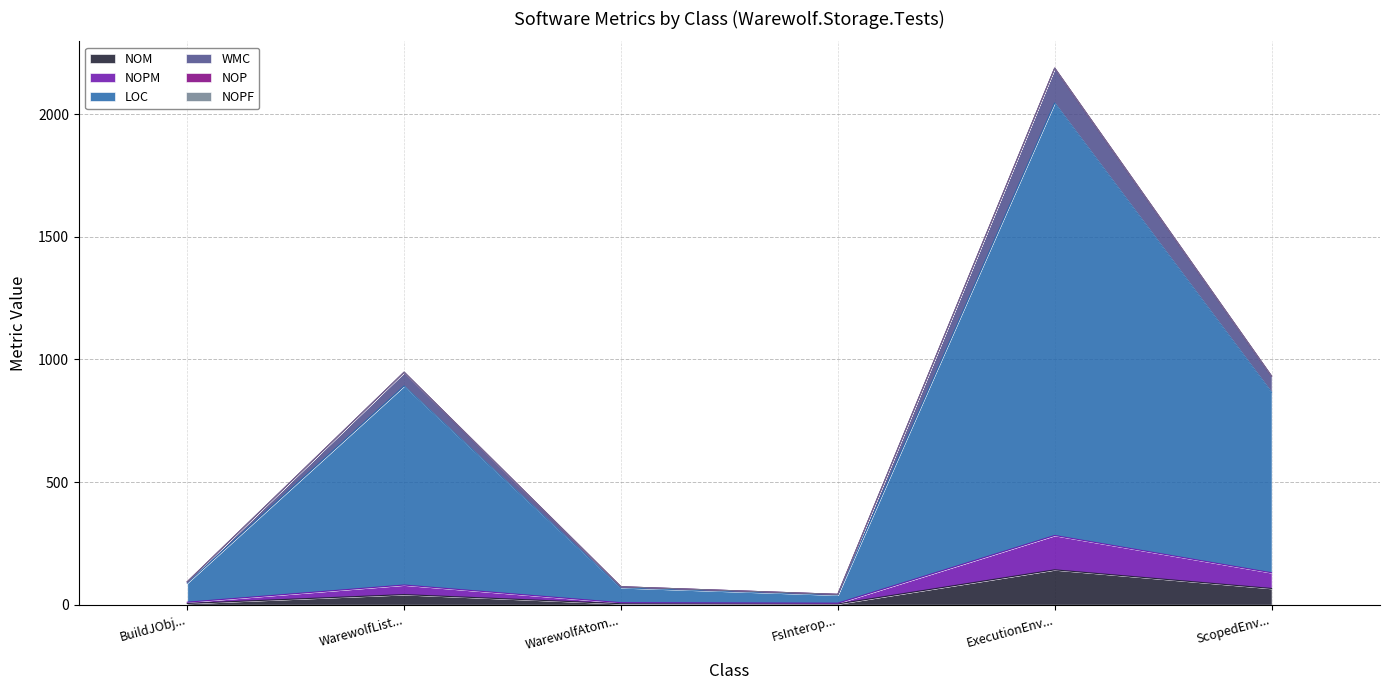

What is the value of the NOPM point at the 1st from the left?

10